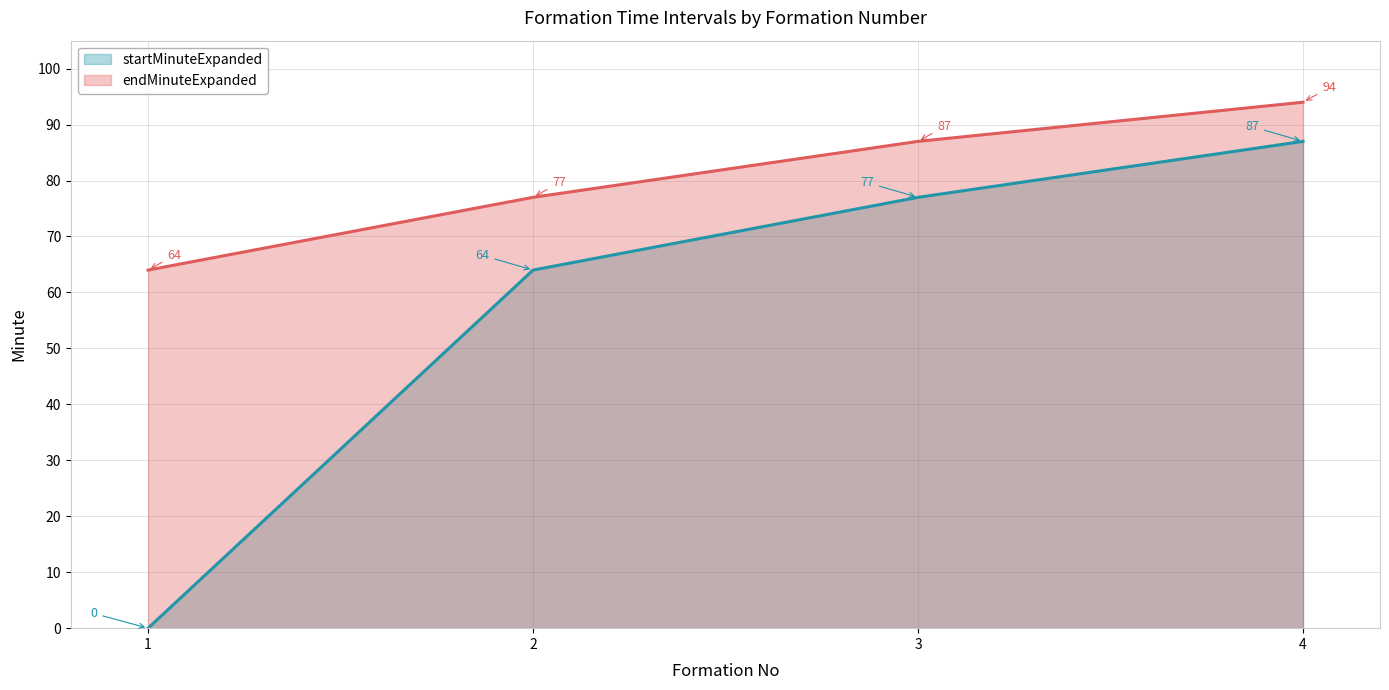

True or false: endMinuteExpanded and startMinuteExpanded cross at least once.

False